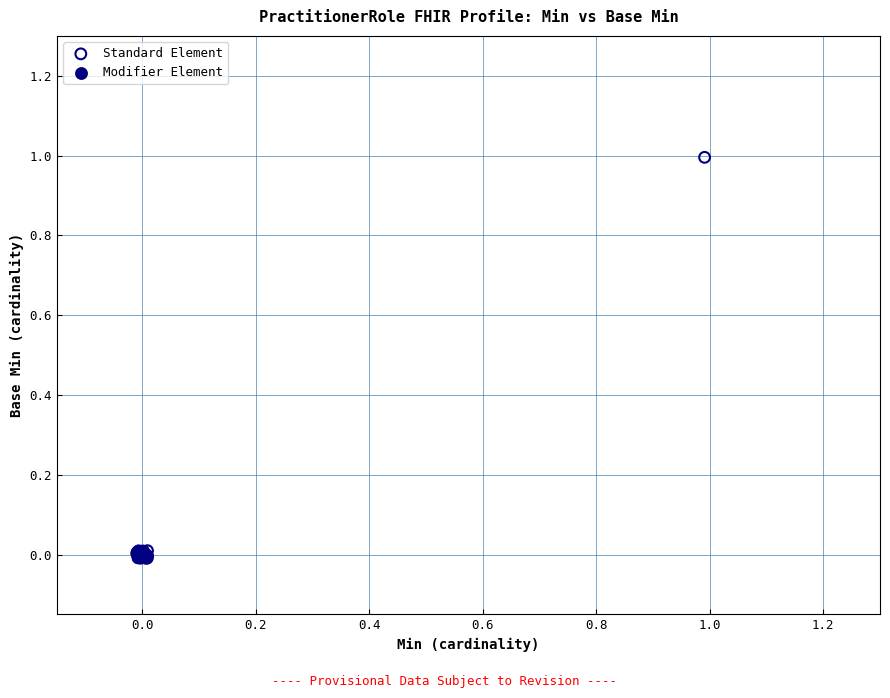

Which series reaches the maximum Y coordinate?

Standard Element